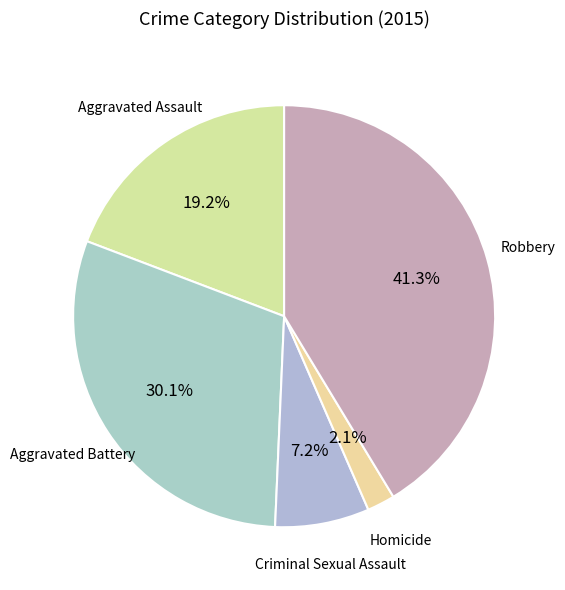

Count the number of slices in the pie.

5